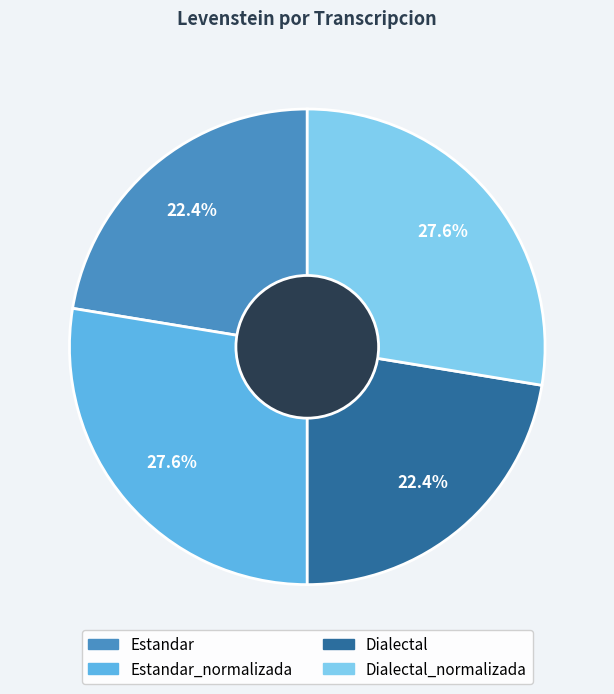

Is there a majority slice in this chart?

No